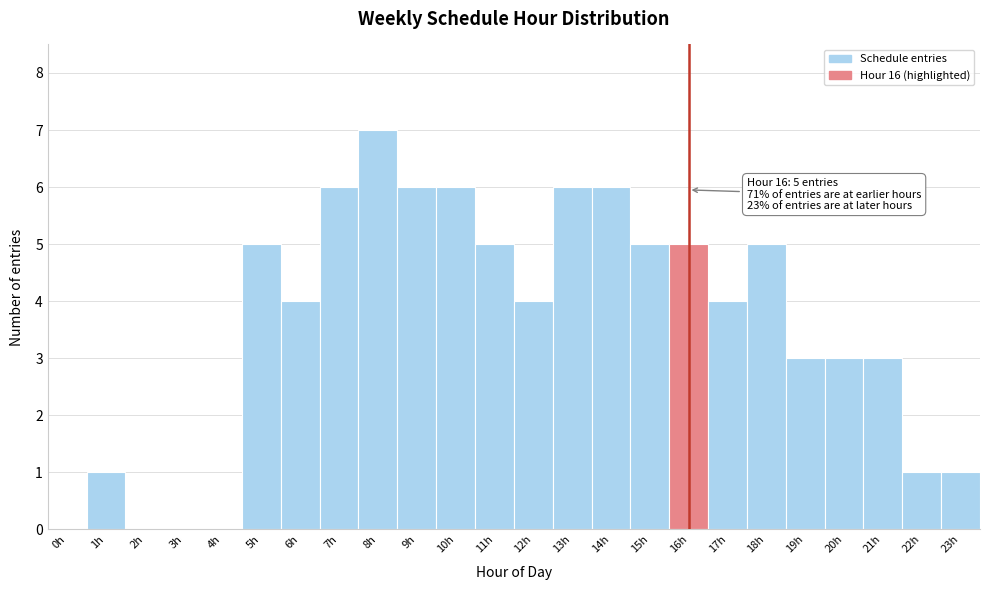

Which range on the x-axis has the tallest bar?

7.5 to 8.5